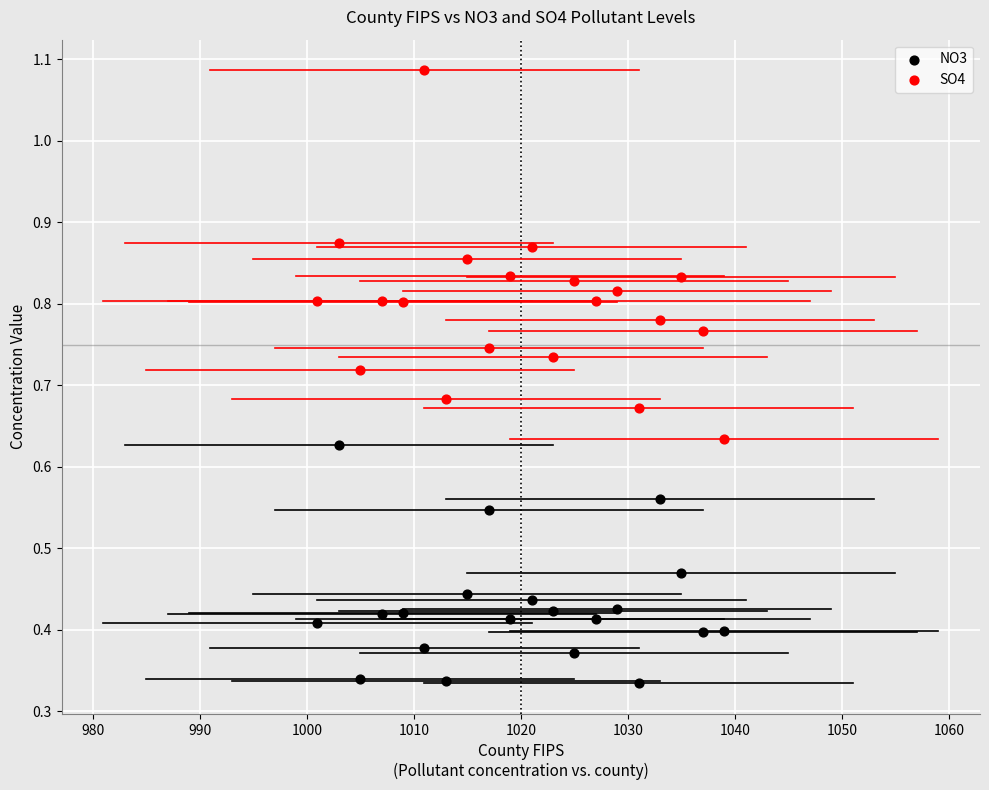

Across all data points, what is the range of X values (max minus min)?

38.0